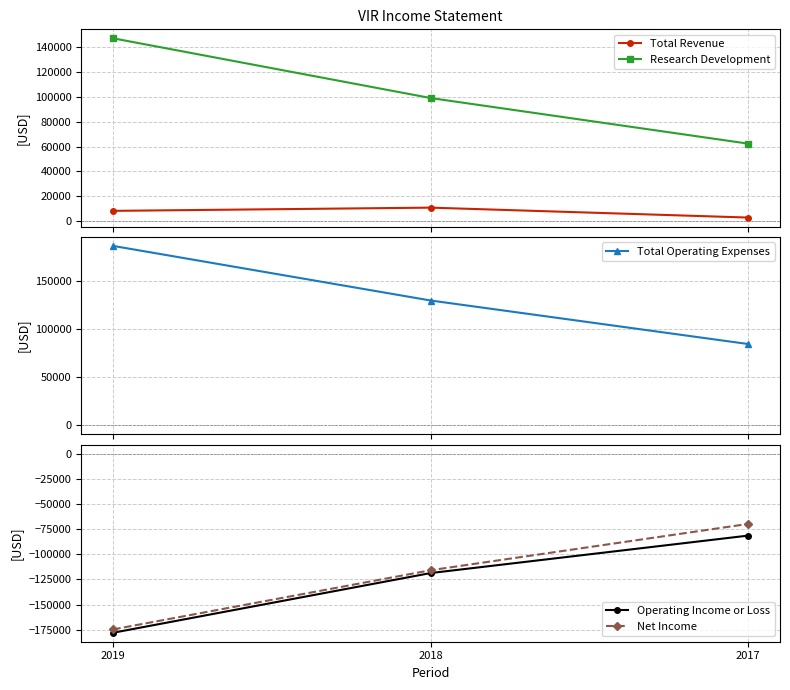

What is the greatest value displayed?

186100